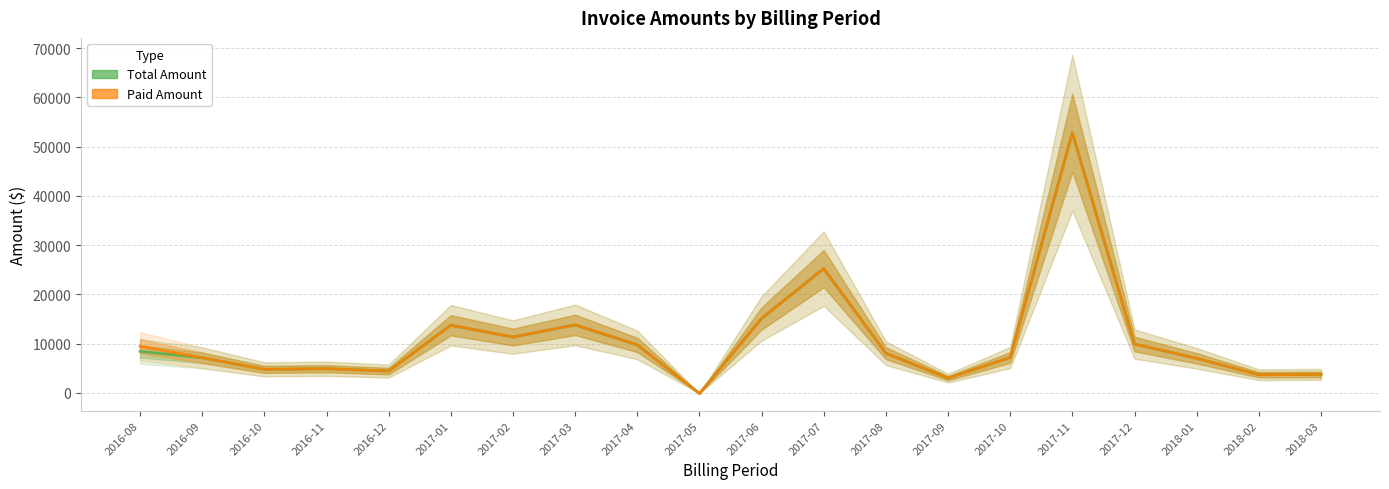

The value of Paid Amount at 2017-07 is 25217.5. True or false?

True